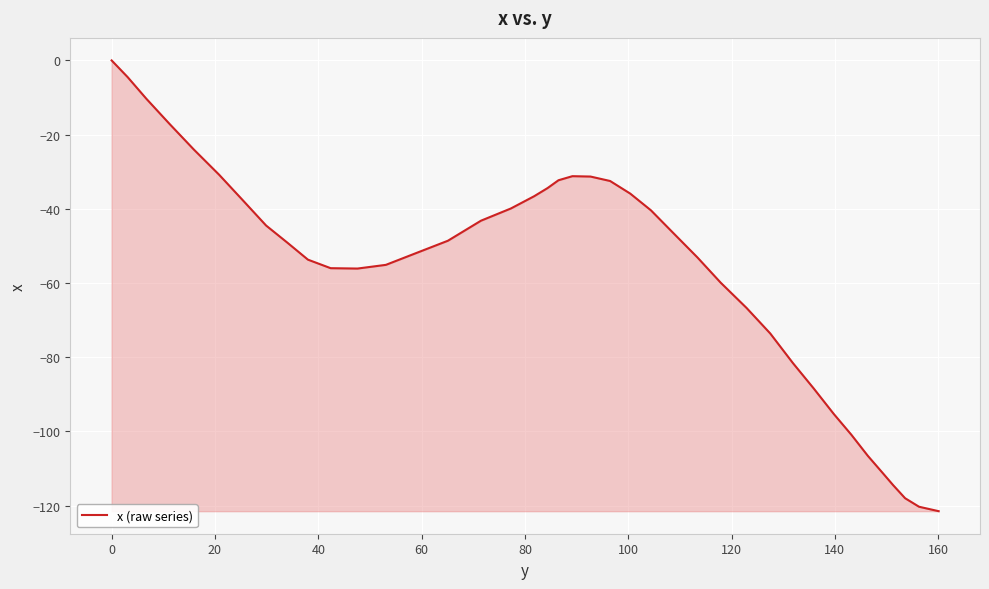

What is the difference between the maximum and minimum values?

121.5